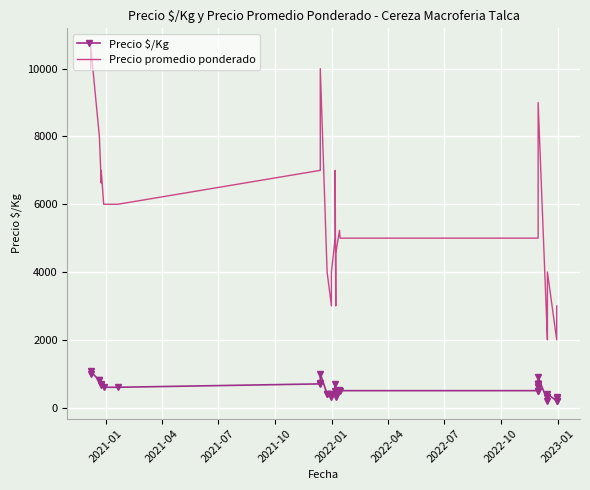

True or false: Precio $/Kg and Precio promedio ponderado cross at least once.

False